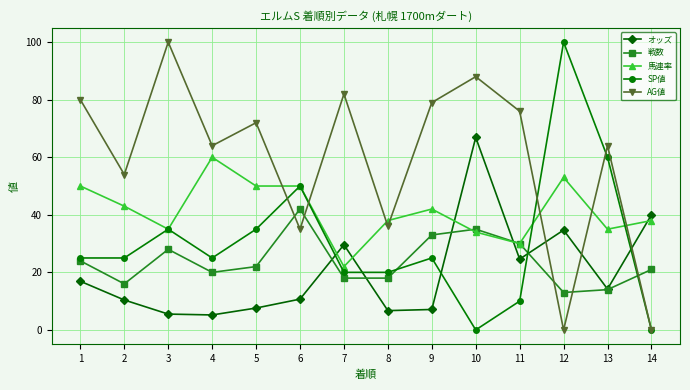

Count the number of categories in the chart.

14